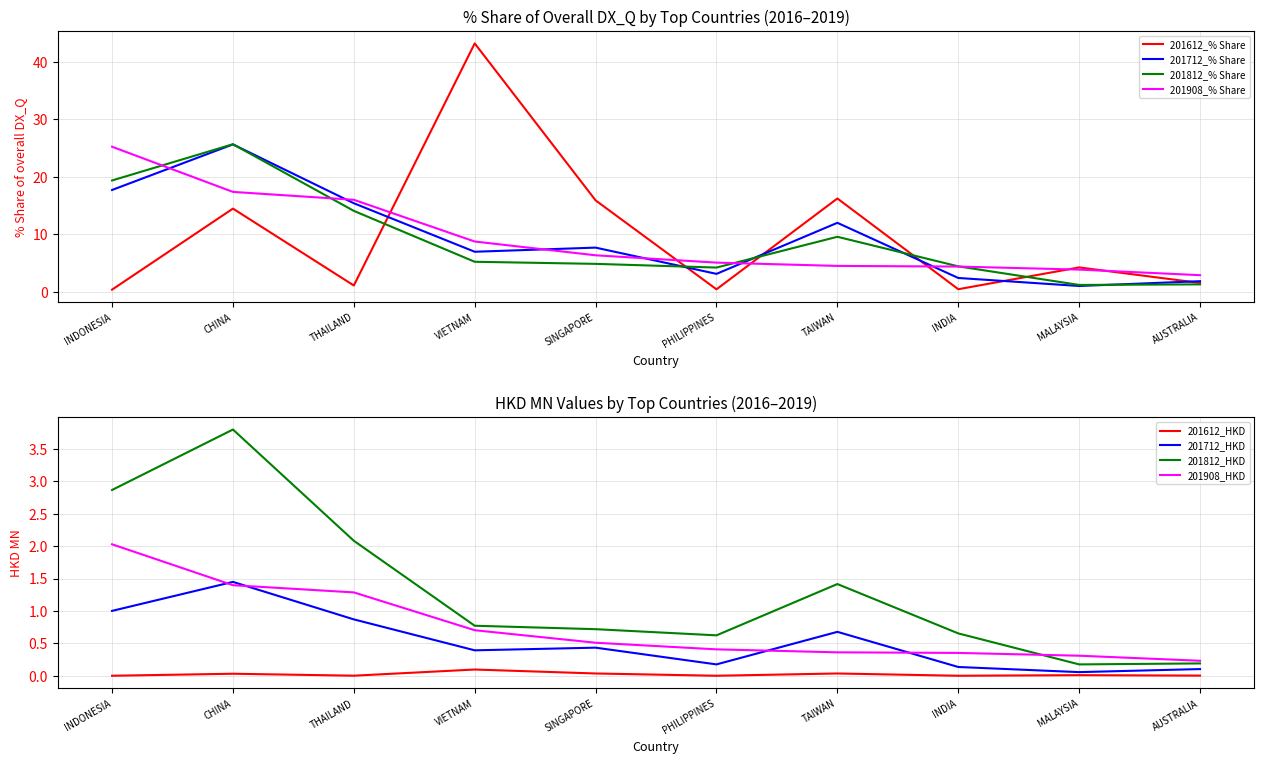

Rank the series at CHINA from highest to lowest value.

201812_% Share, 201712_% Share, 201908_% Share, 201612_% Share